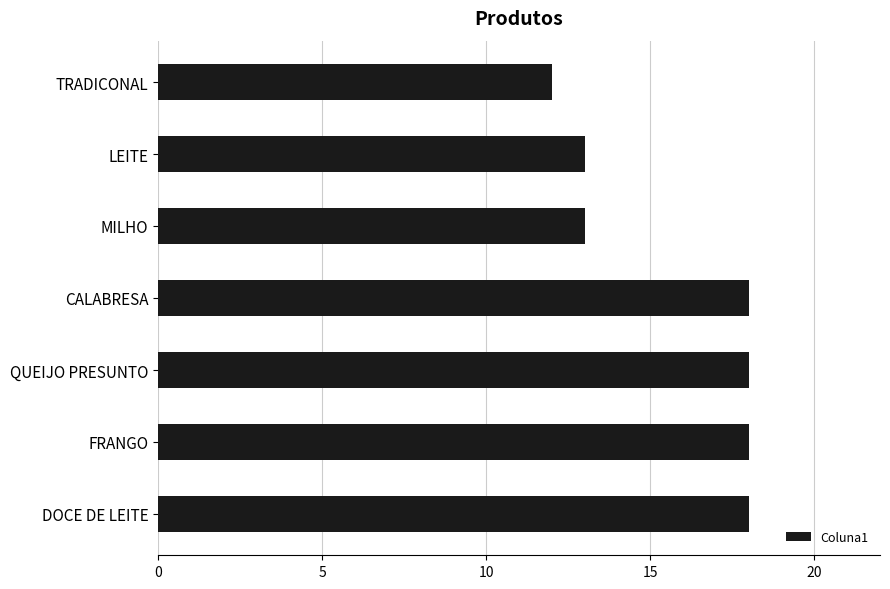

Reading bottom to top, what are all the values shown in this chart?

18	18	18	18	13	13	12